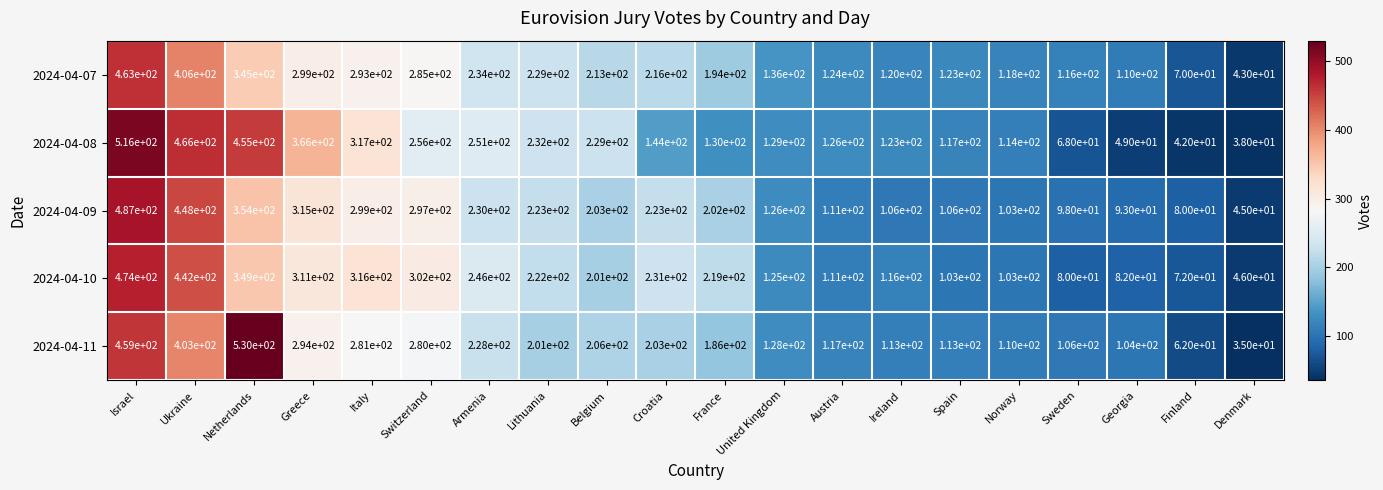

What is the difference between the second highest and minimum values in the 2024-04-09 series?

403